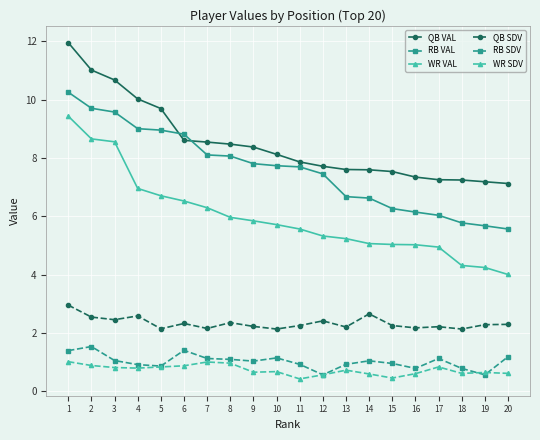

What is the difference between the highest and lowest values at 14?

7.0